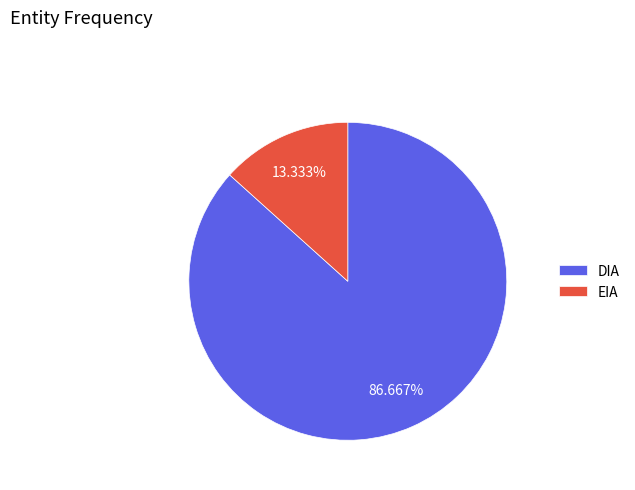

To the nearest percent, what portion does EIA represent?

13%